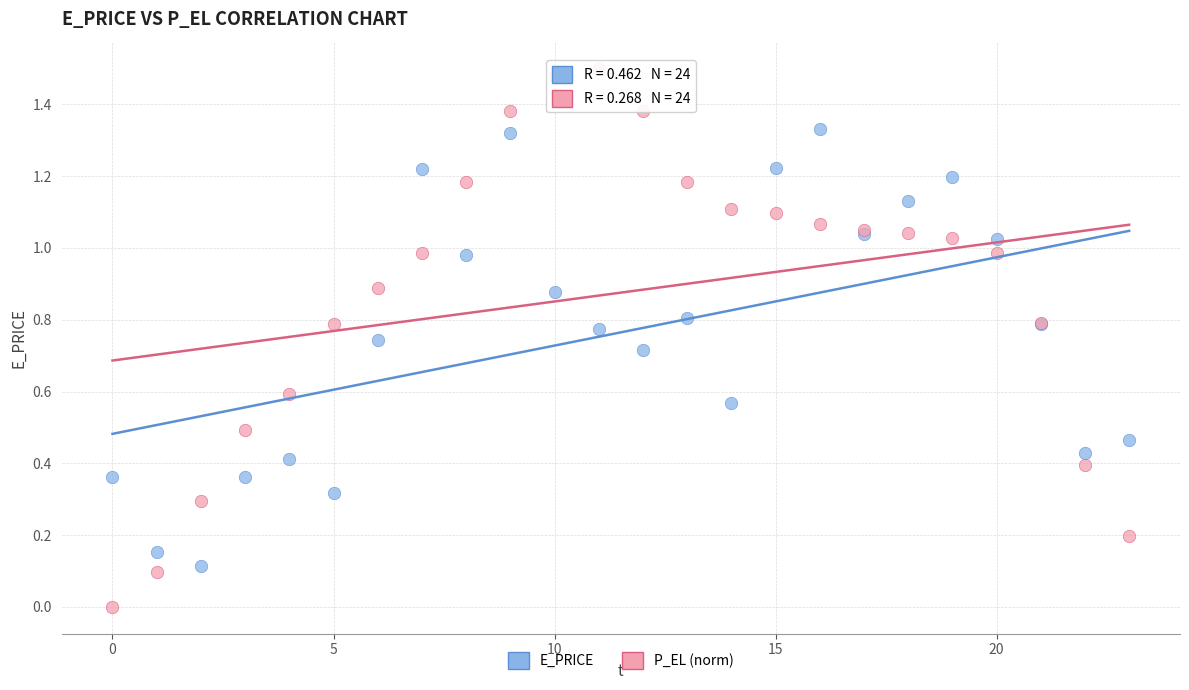

Which series reaches the maximum Y coordinate?

P_EL (norm)